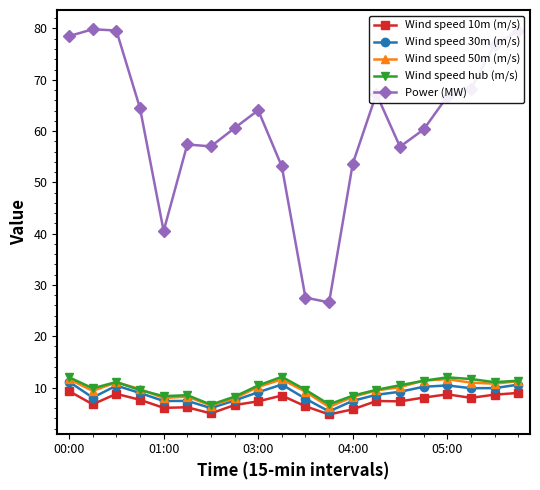

What is the value of the Wind speed hub (m/s) point at the 10th from the left?

12.1